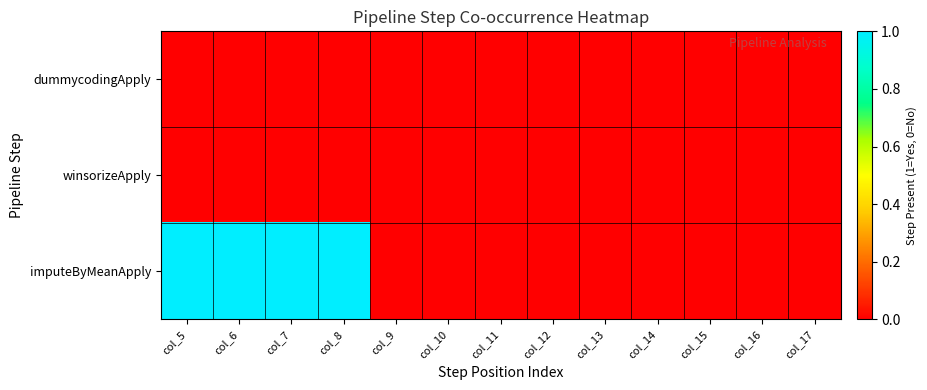

How many series are shown in this chart?

3